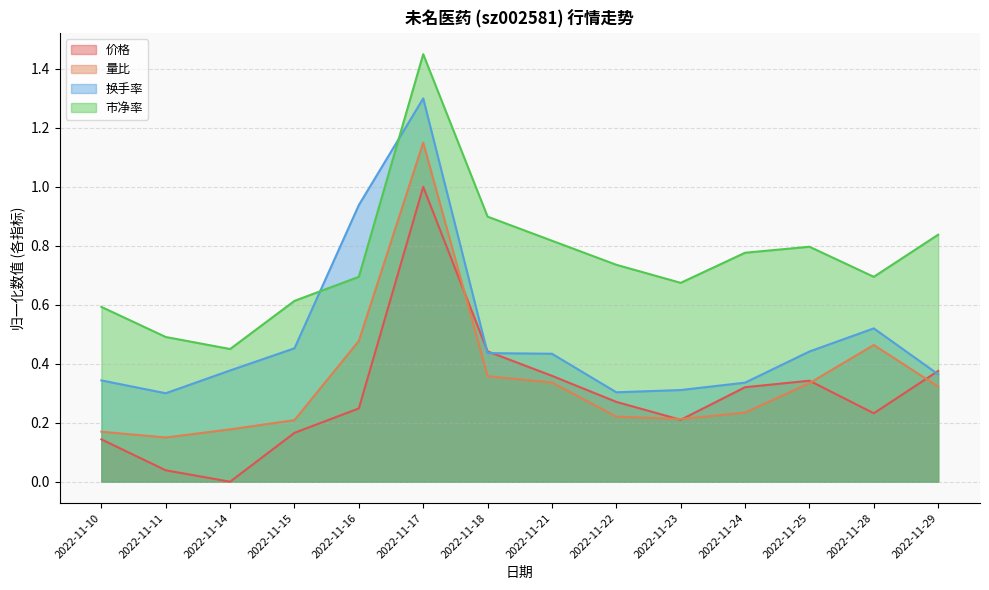

At which category does 换手率 reach its first local valley?

2022-11-11